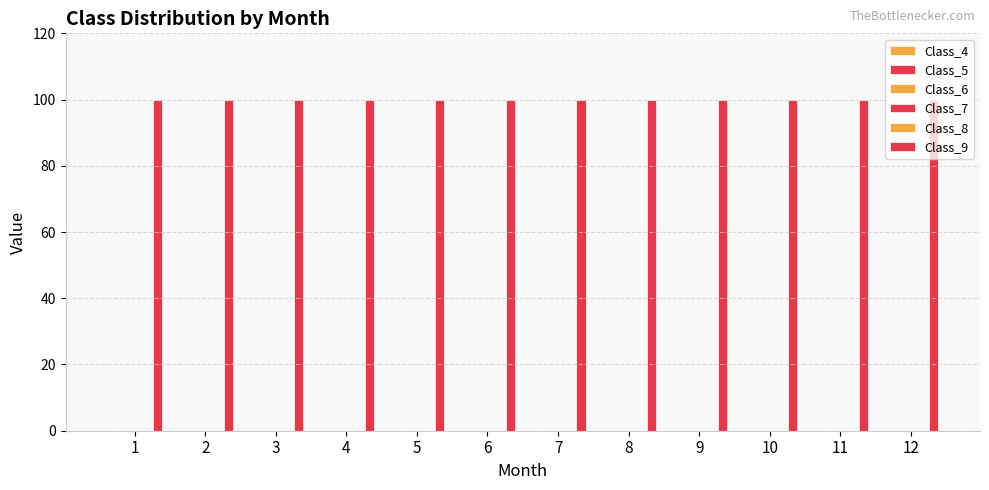

What is the value of the Class_9 bar at the 8th from the left?

100